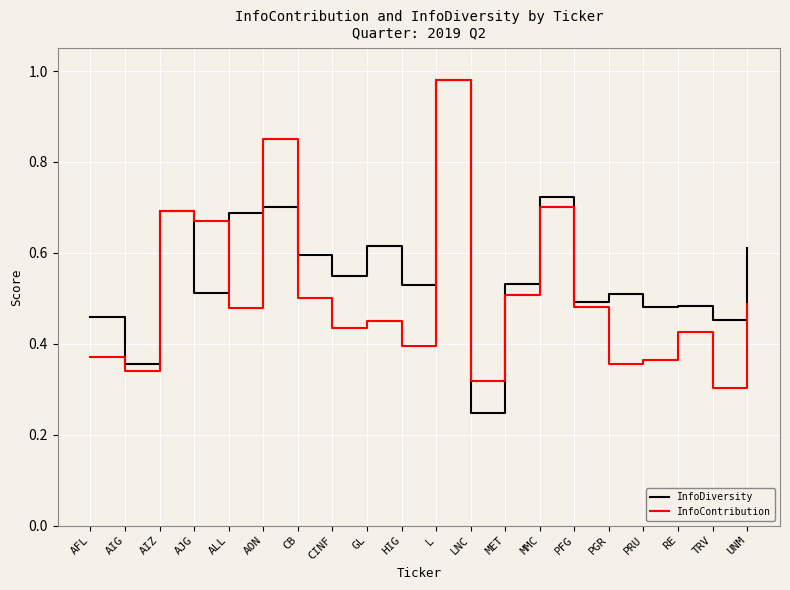

True or false: InfoDiversity has a value of 0.5 at CINF.

True